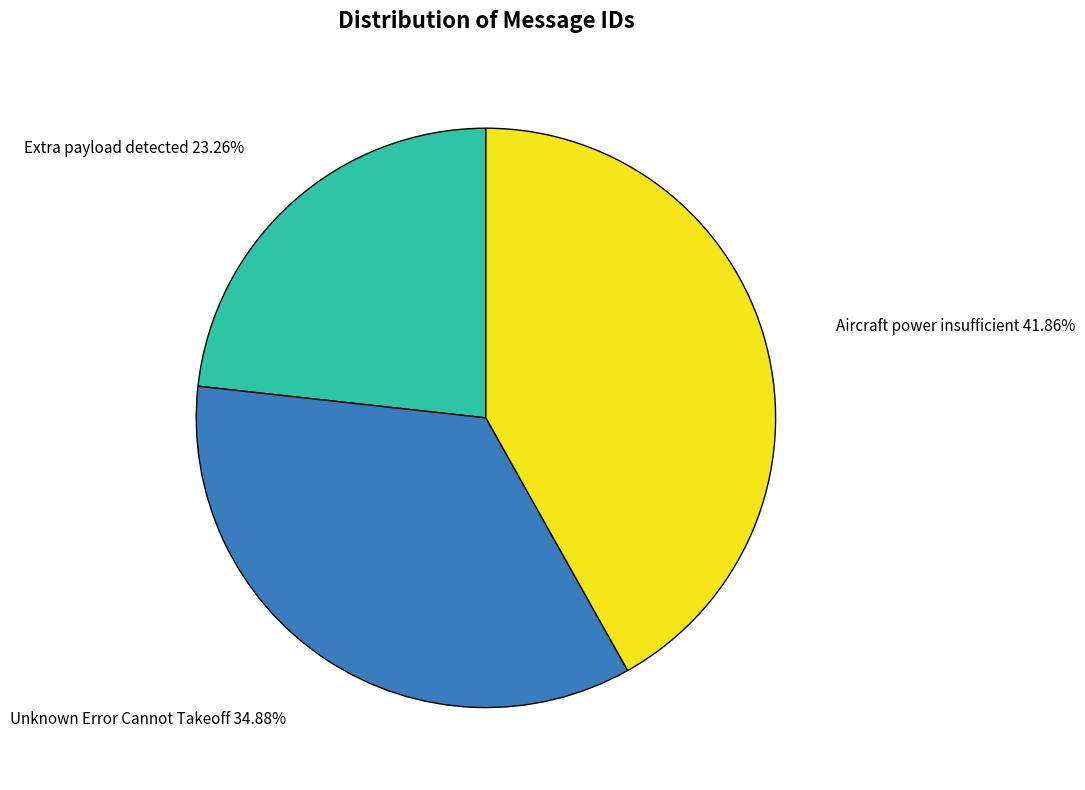

Is there any slice that represents more than half of the pie?

No